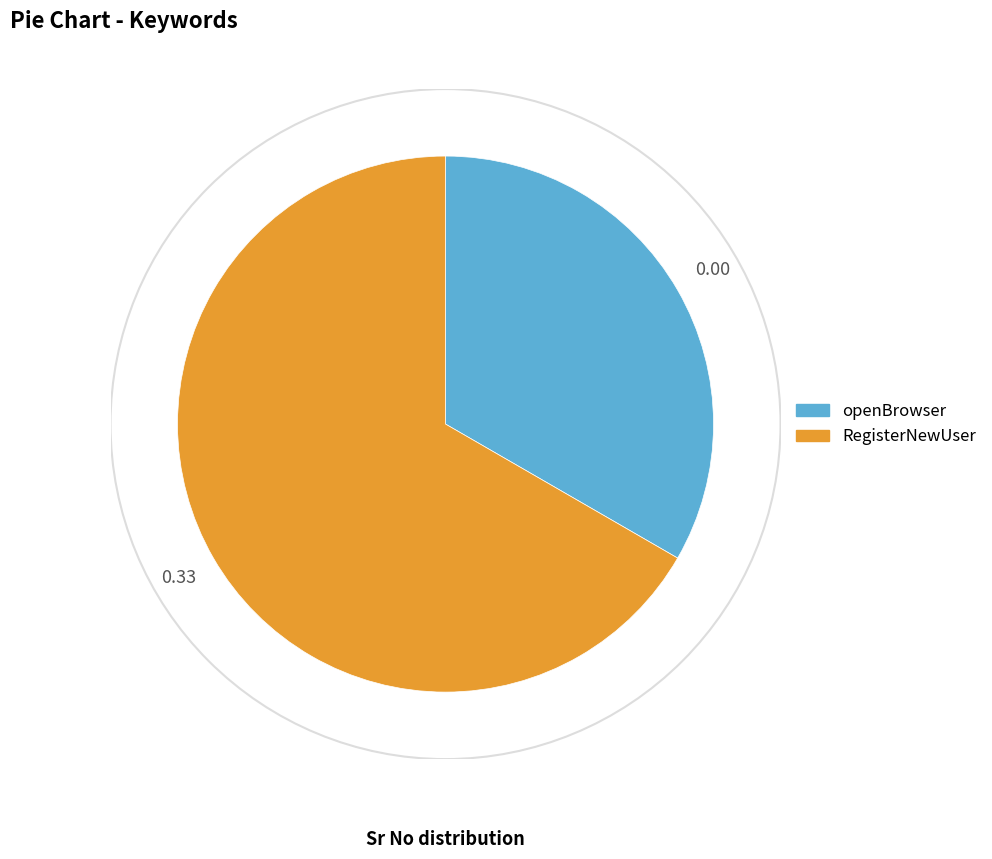

How many segments does this pie chart have?

2